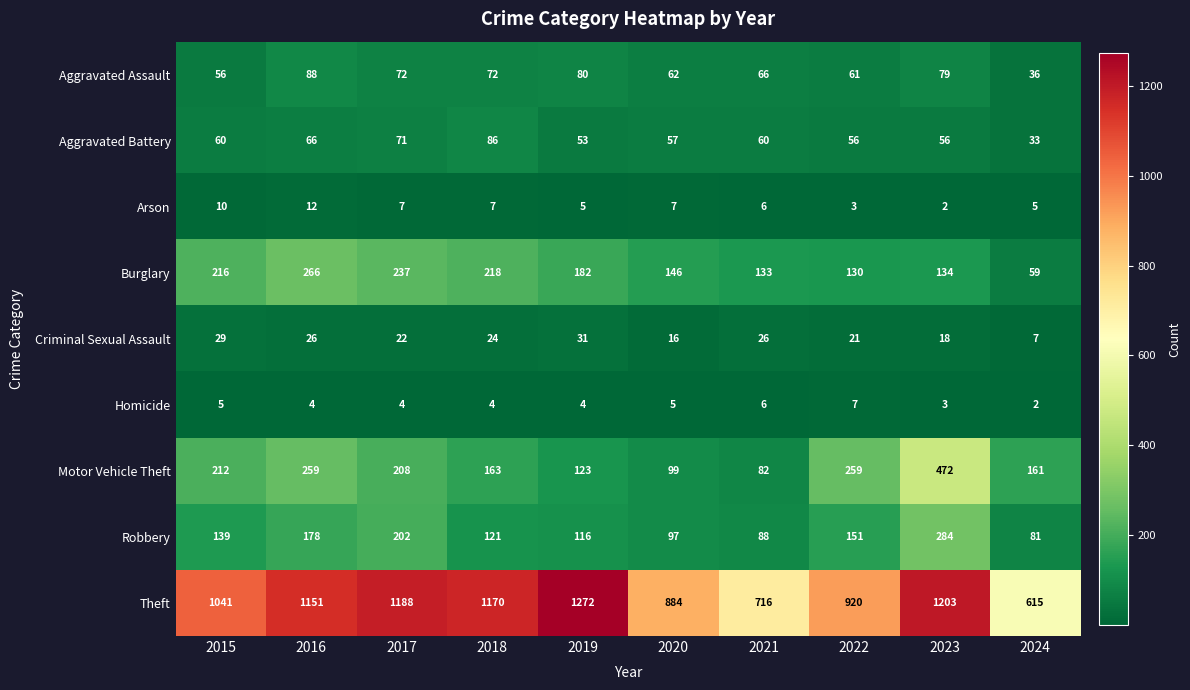

The value of Robbery at 2022 is 151. True or false?

True